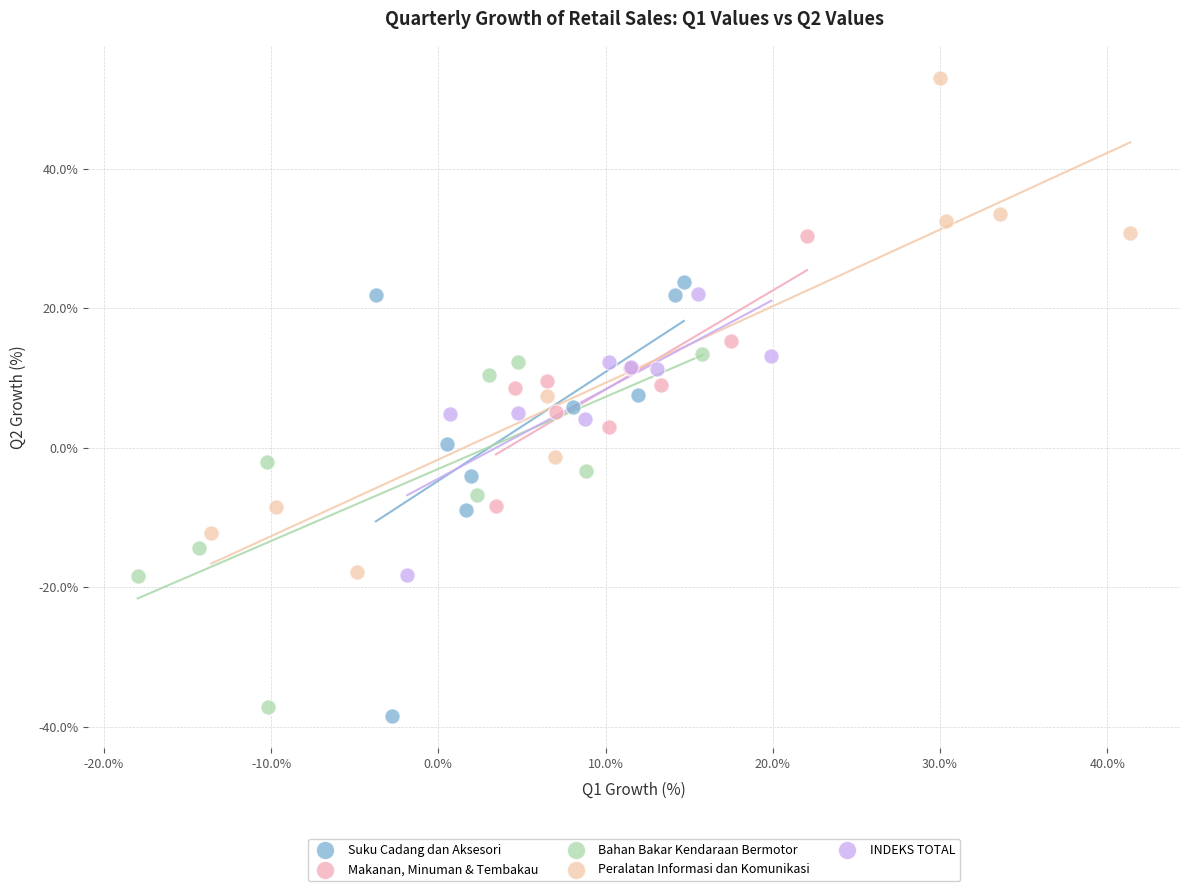

Which series reaches the maximum Y coordinate?

Peralatan Informasi dan Komunikasi